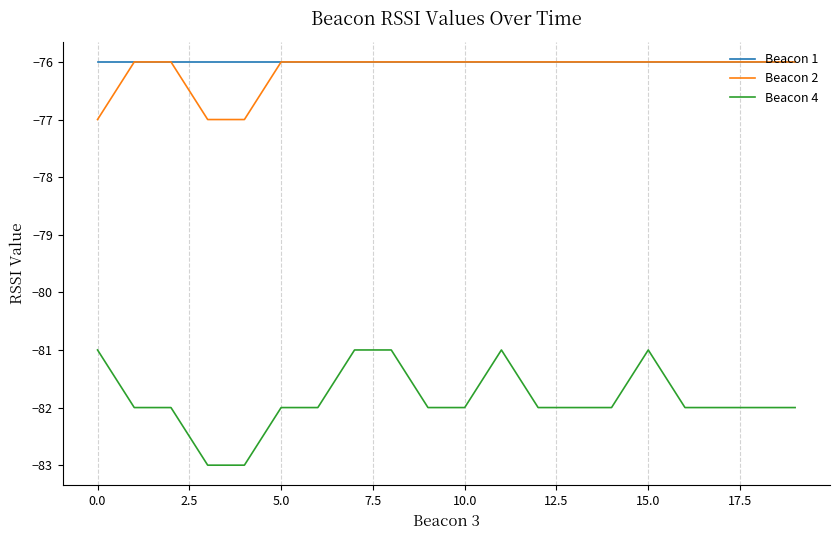

What is the minimum value shown in the chart?

-83